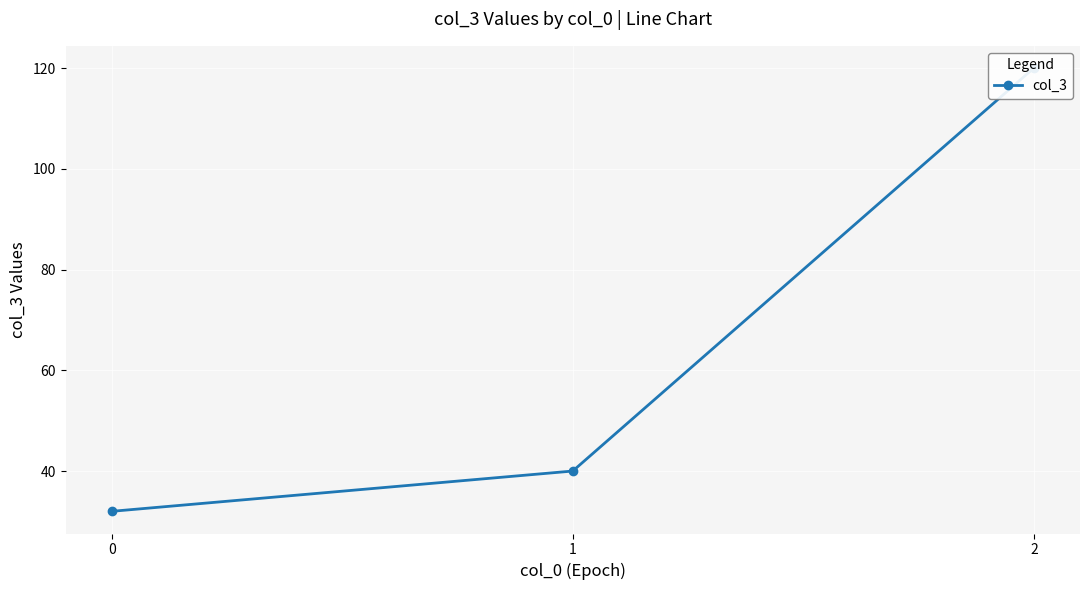

What is the difference between the maximum and minimum values?

88